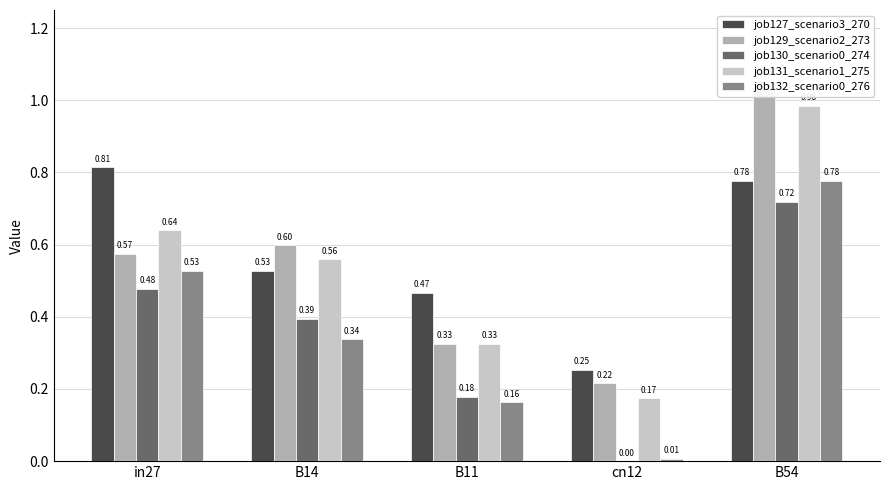

What is the label of the 5th bar from the left?

B54